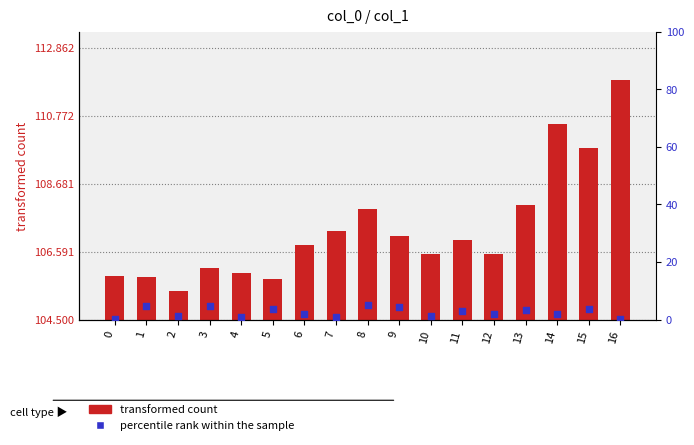

What are all the series names shown in the legend?

transformed count, percentile rank within the sample